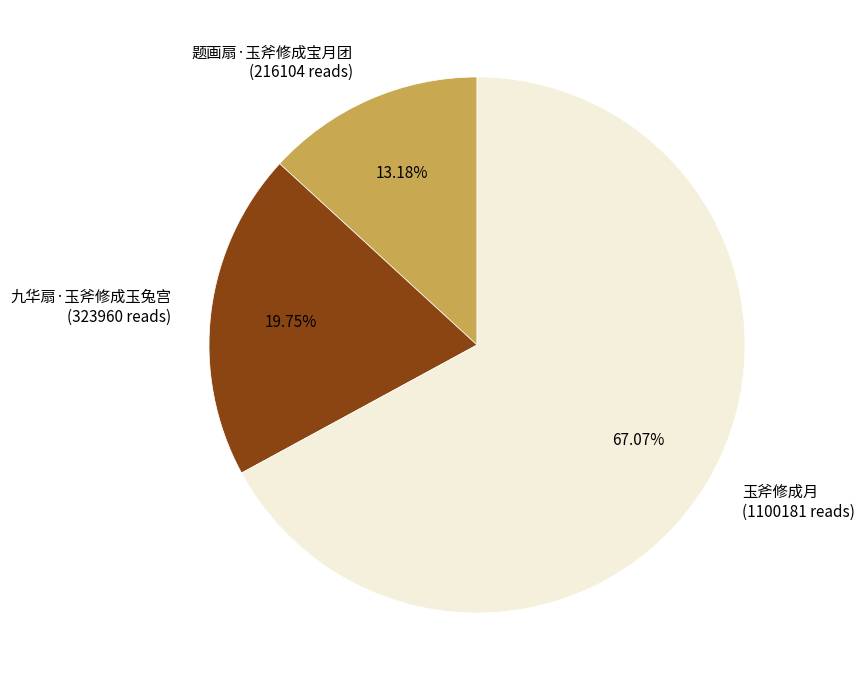

Rank the categories by value from highest to lowest.

玉斧修成月, 九华扇·玉斧修成玉兔宫, 题画扇·玉斧修成宝月团